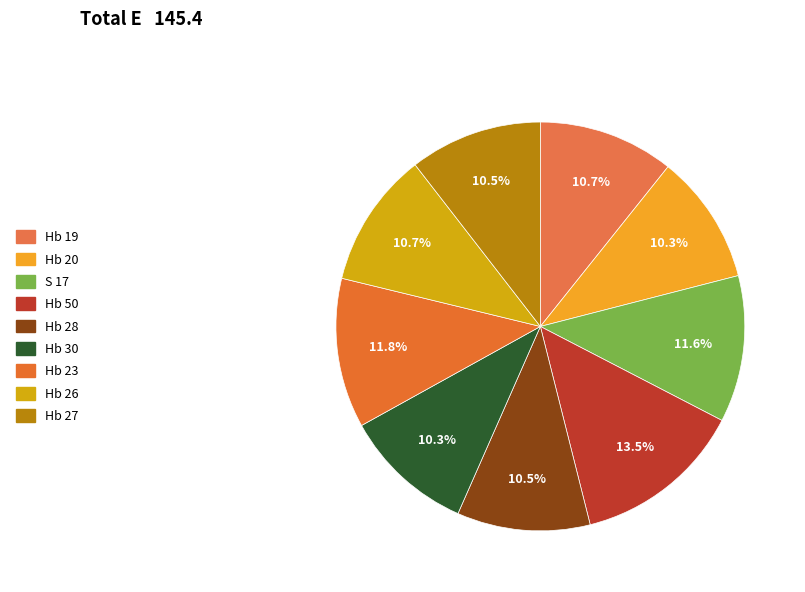

How many segments does this pie chart have?

9